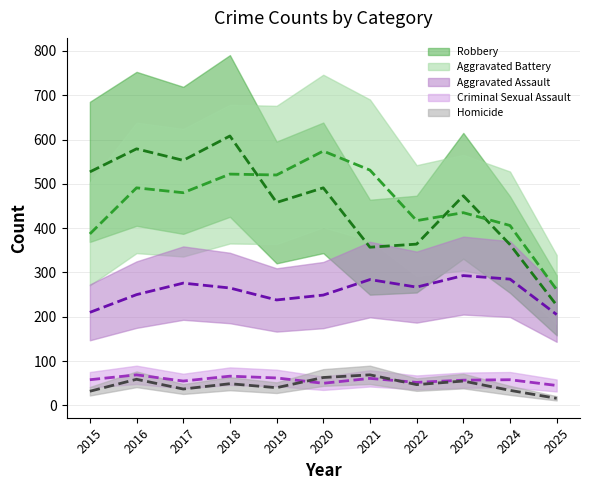

True or false: Homicide has a value of 13 at 2020.

False